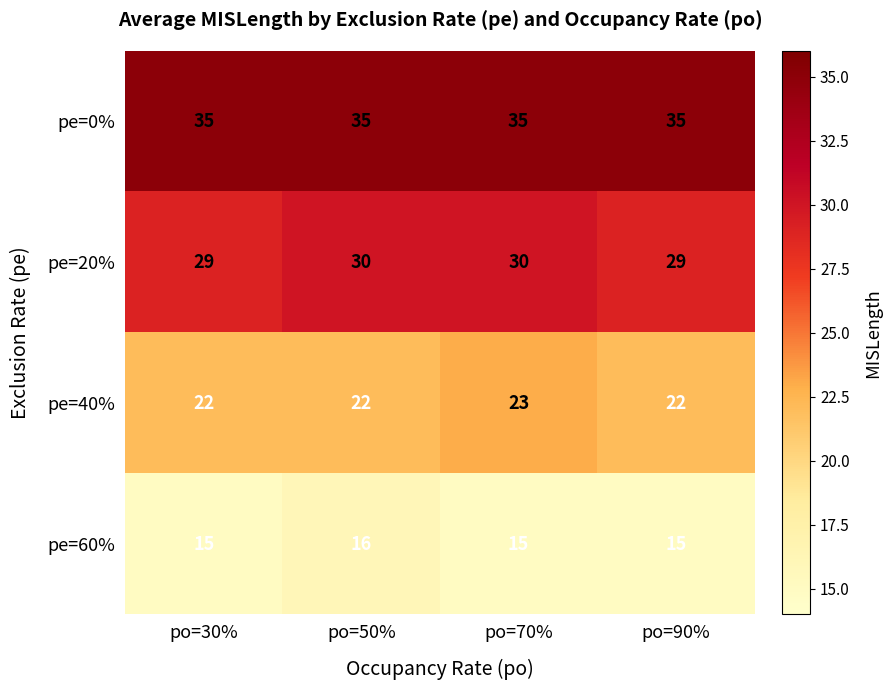

The pe=0% series shows 60 at po=50%. True or false?

False